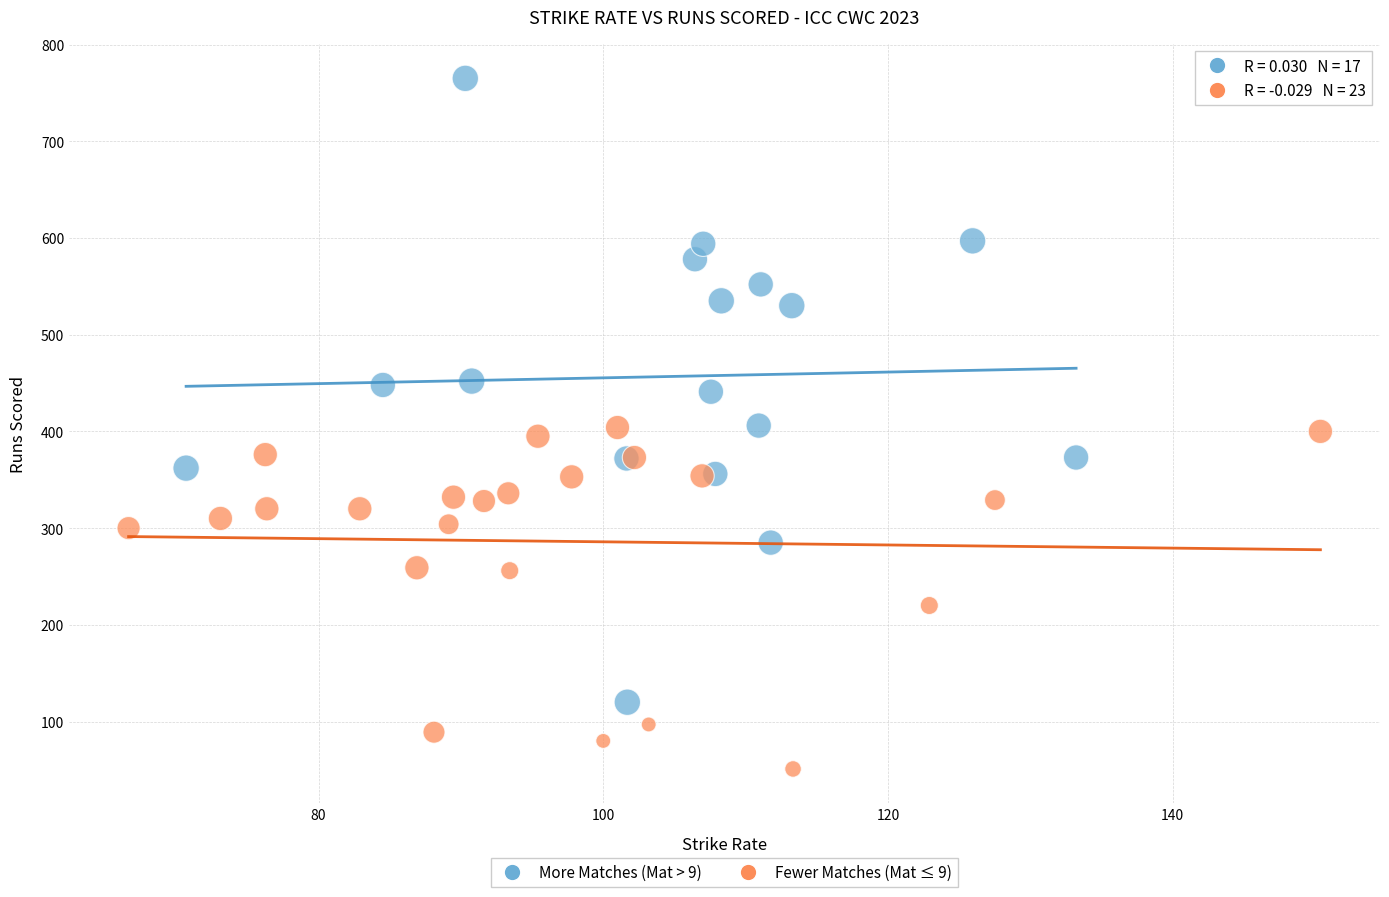

What are all the series names shown in the legend?

More Matches (Mat > 9), Fewer Matches (Mat ≤ 9)